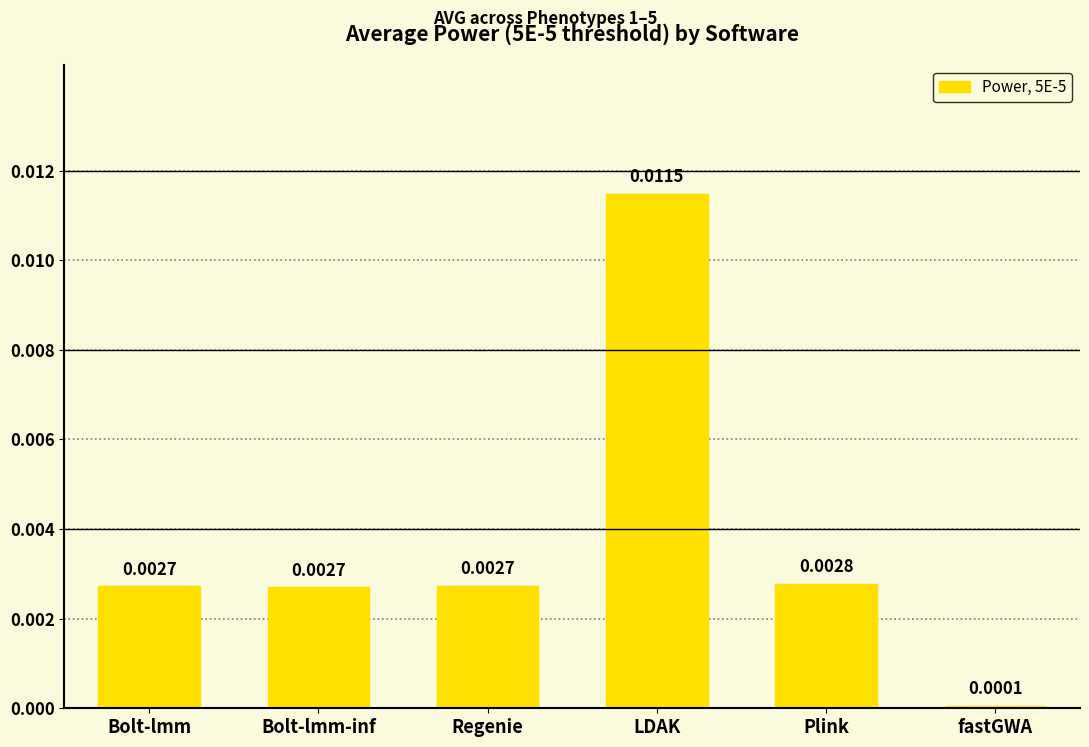

What is the label of the 6th bar from the right?

Bolt-lmm